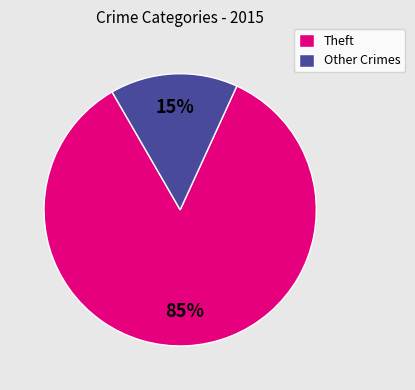

The Other Crimes slice represents 15% of the pie. True or false?

True